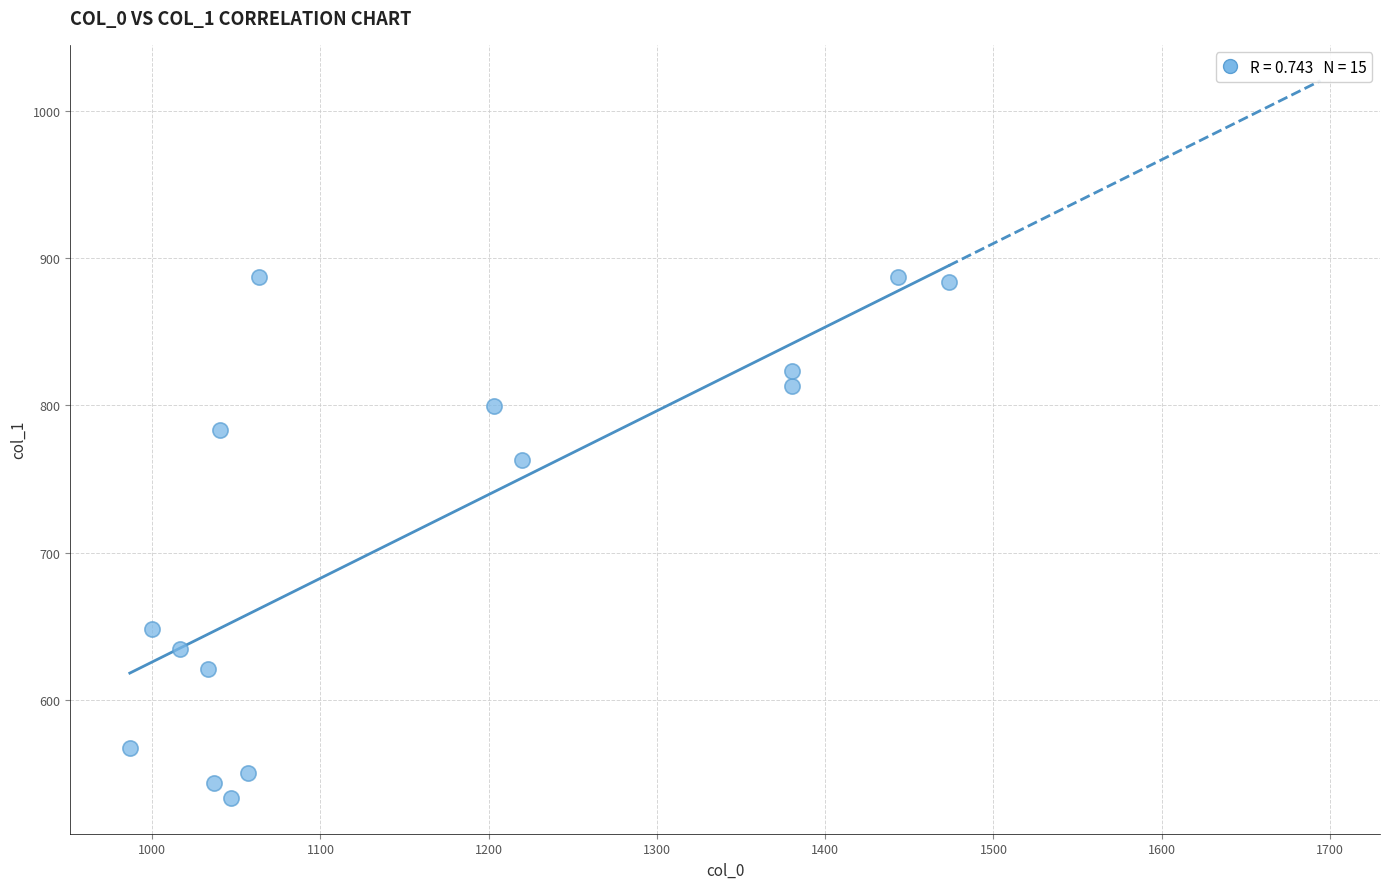

What is the range of Y values (max minus min)?

354.4